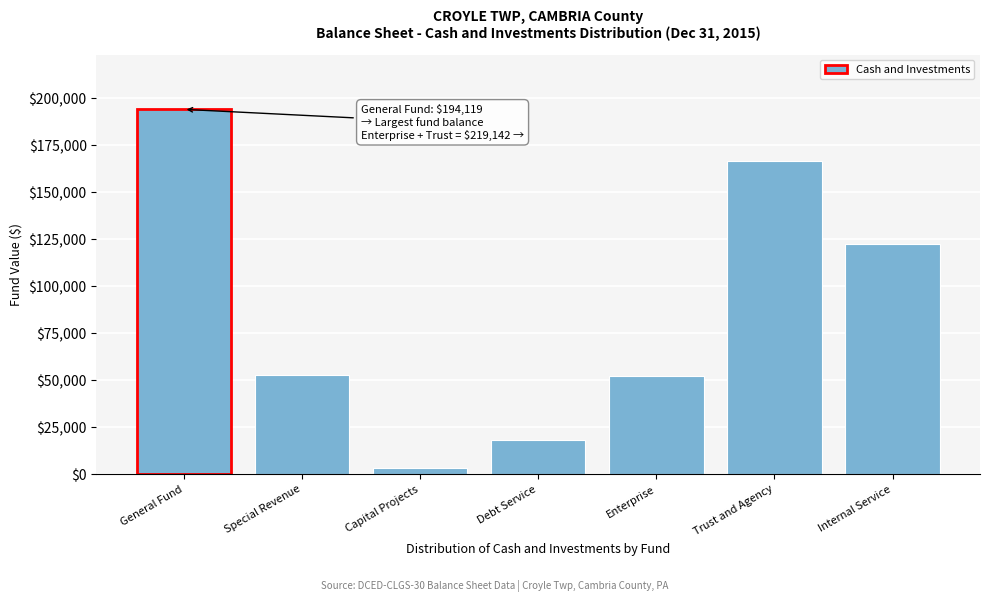

At which category does the chart reach its peak across all series?

General Fund